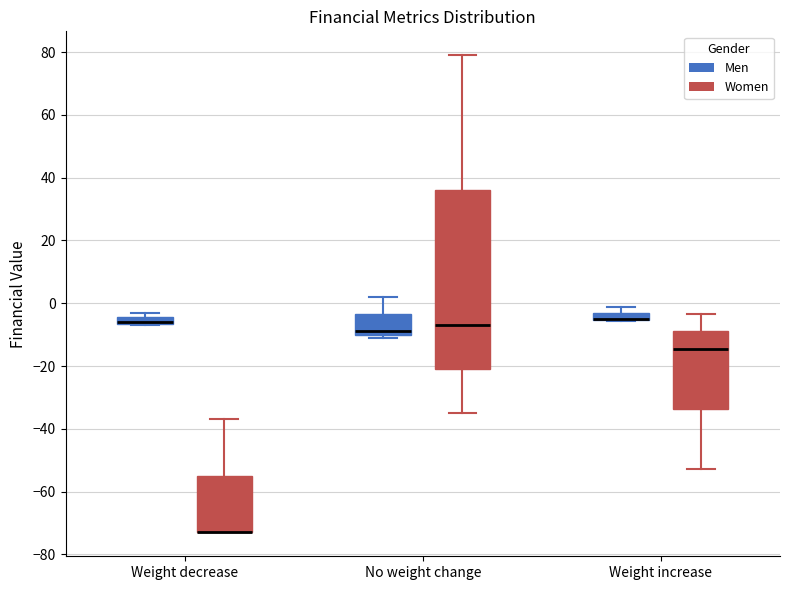

Comparing the boxes themselves (not the whiskers), which one is the tallest?

No weight change (Women)